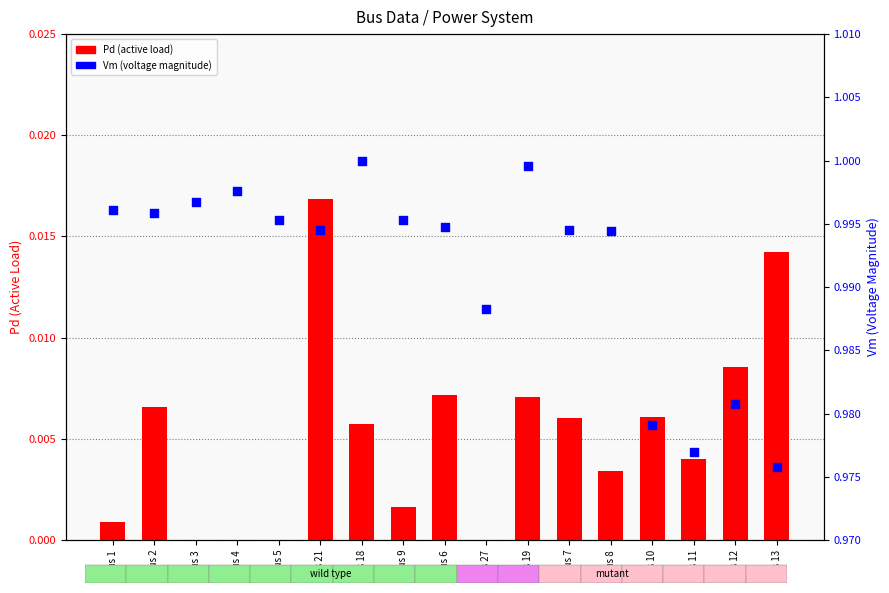

What is the total value across all series at Bus 19?

1.0